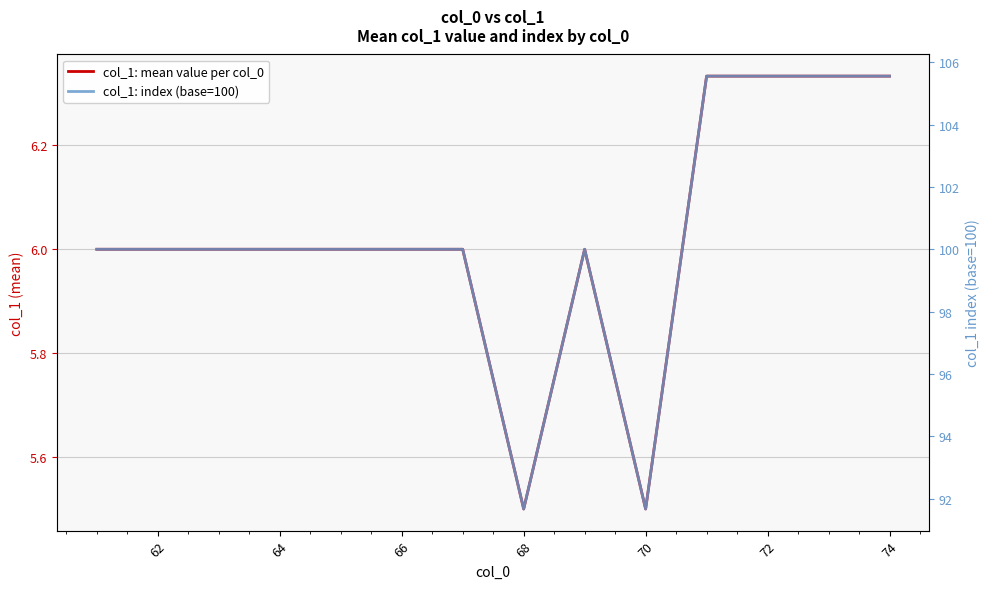

In col_1: mean value per col_0, how many points are lower than both neighbors (excluding endpoints)?

2